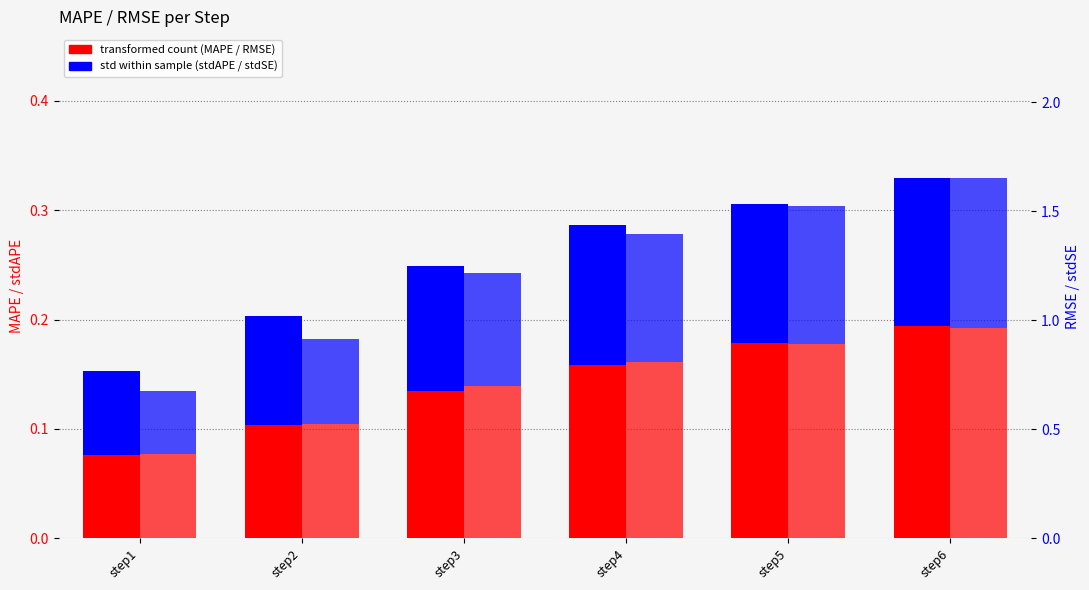

Rank the series by their maximum value, from lowest to highest.

stdAPE_step, MAPE_step, stdSE_step, RMSE_step